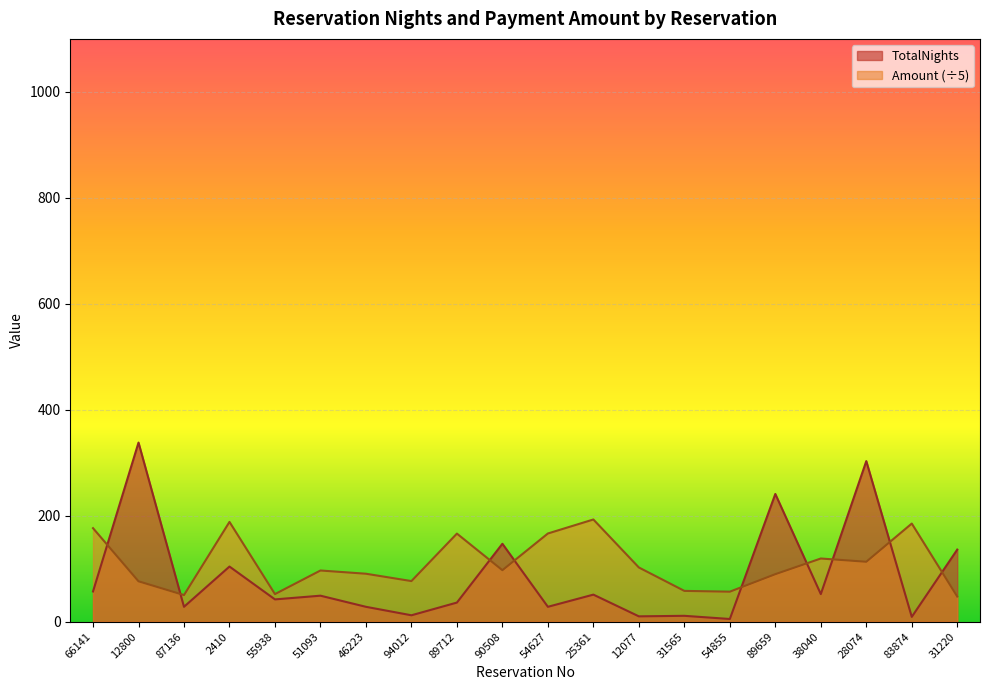

How many intersections are there between TotalNights and Amount?

9